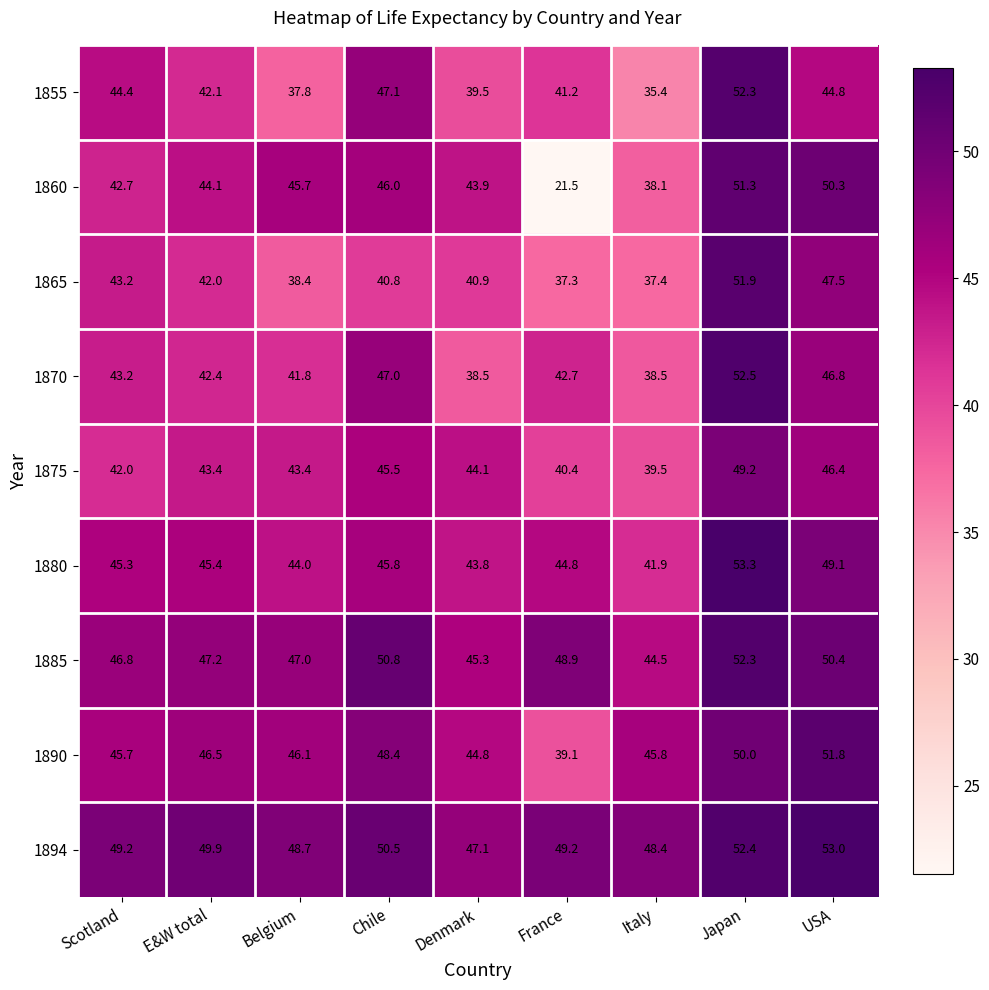

At how many categories does at least one series exceed 31?

9